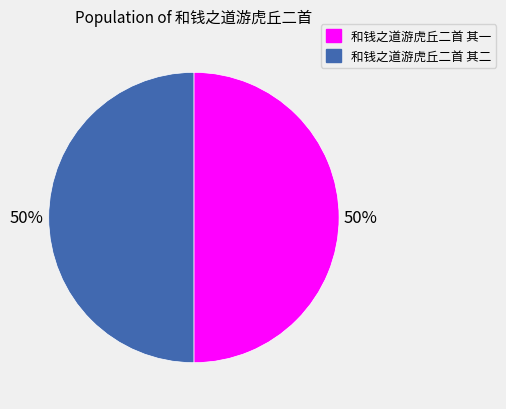

Combined, do 和钱之道游虎丘二首 其二 and 和钱之道游虎丘二首 其一 account for over 50%?

Yes